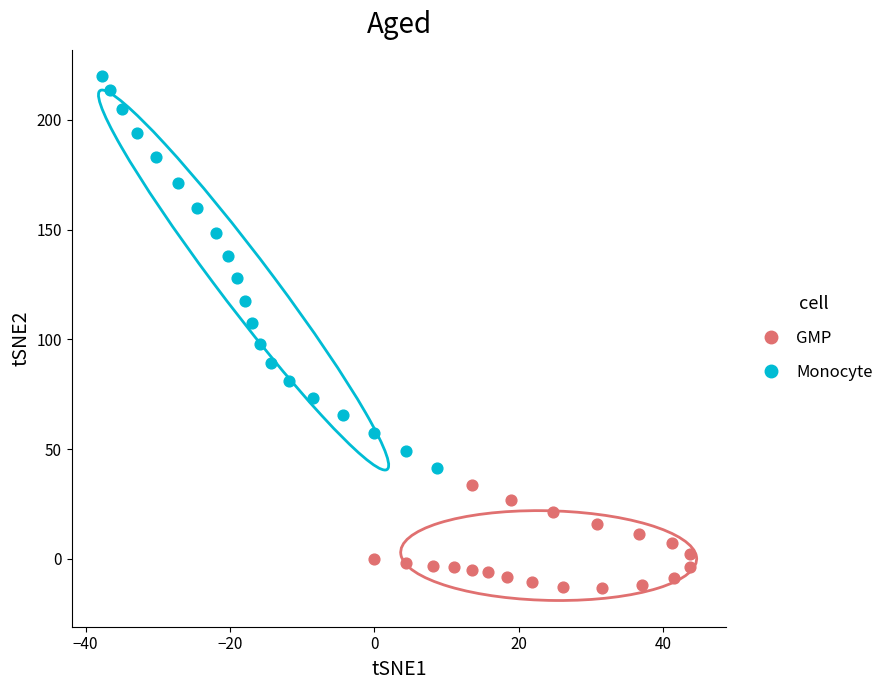

Which series has the widest spread of Y values?

Monocyte